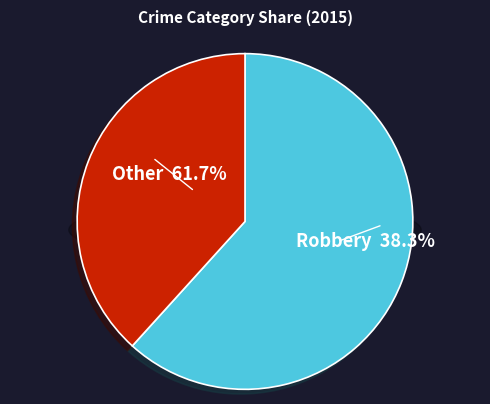

Which slice is the largest?

Robbery